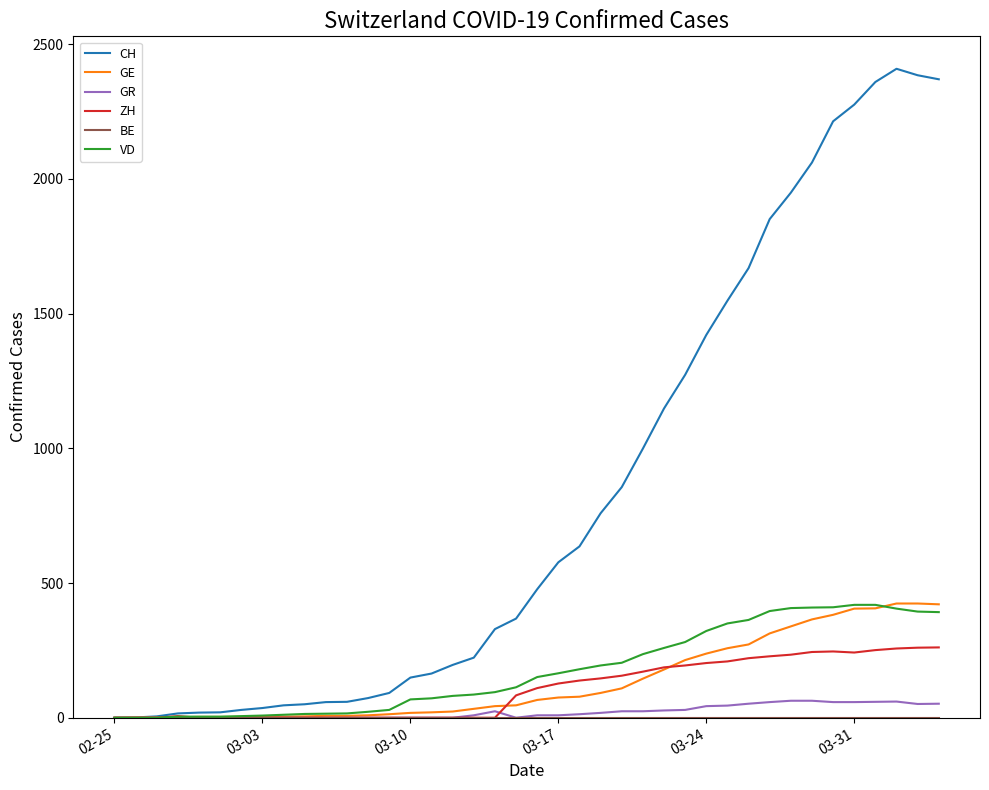

Does the chart have visible grid lines?

No